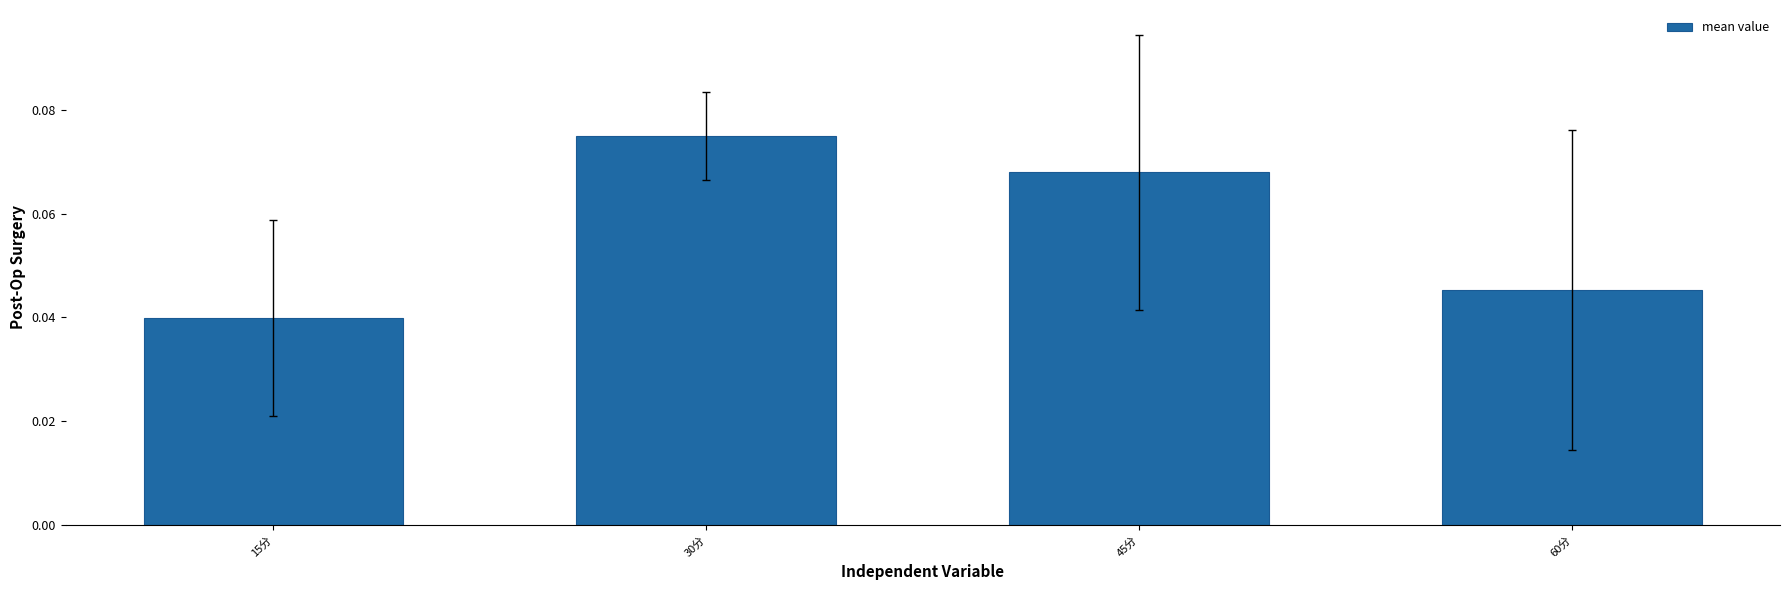

What is the label of the 1st bar from the right?

60分